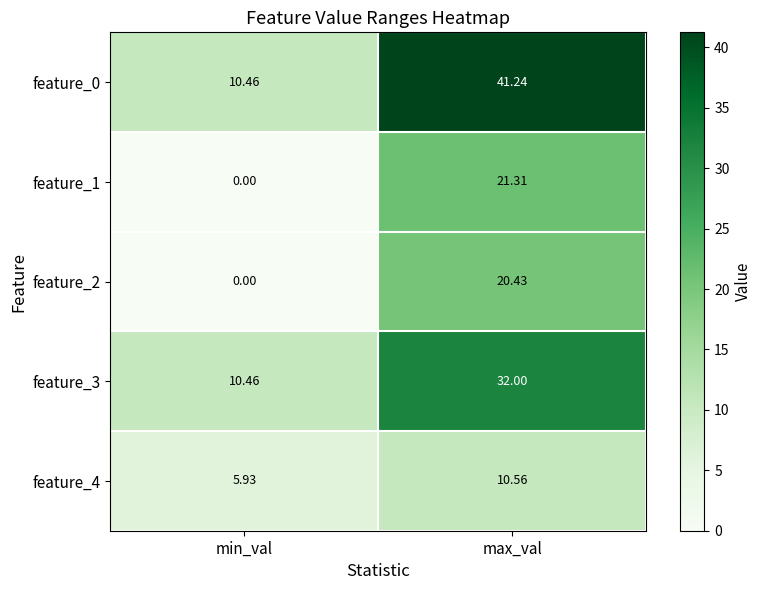

At which label does feature_4 first exceed 10?

max_val